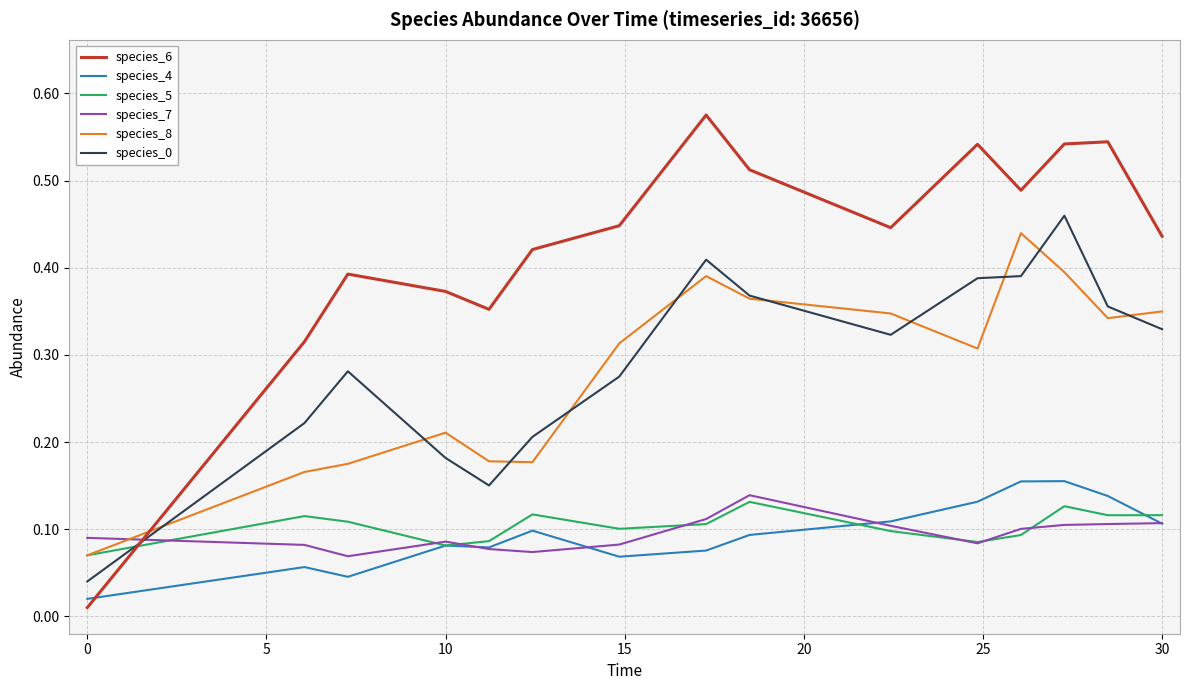

True or false: species_7 and species_0 cross at least once.

True